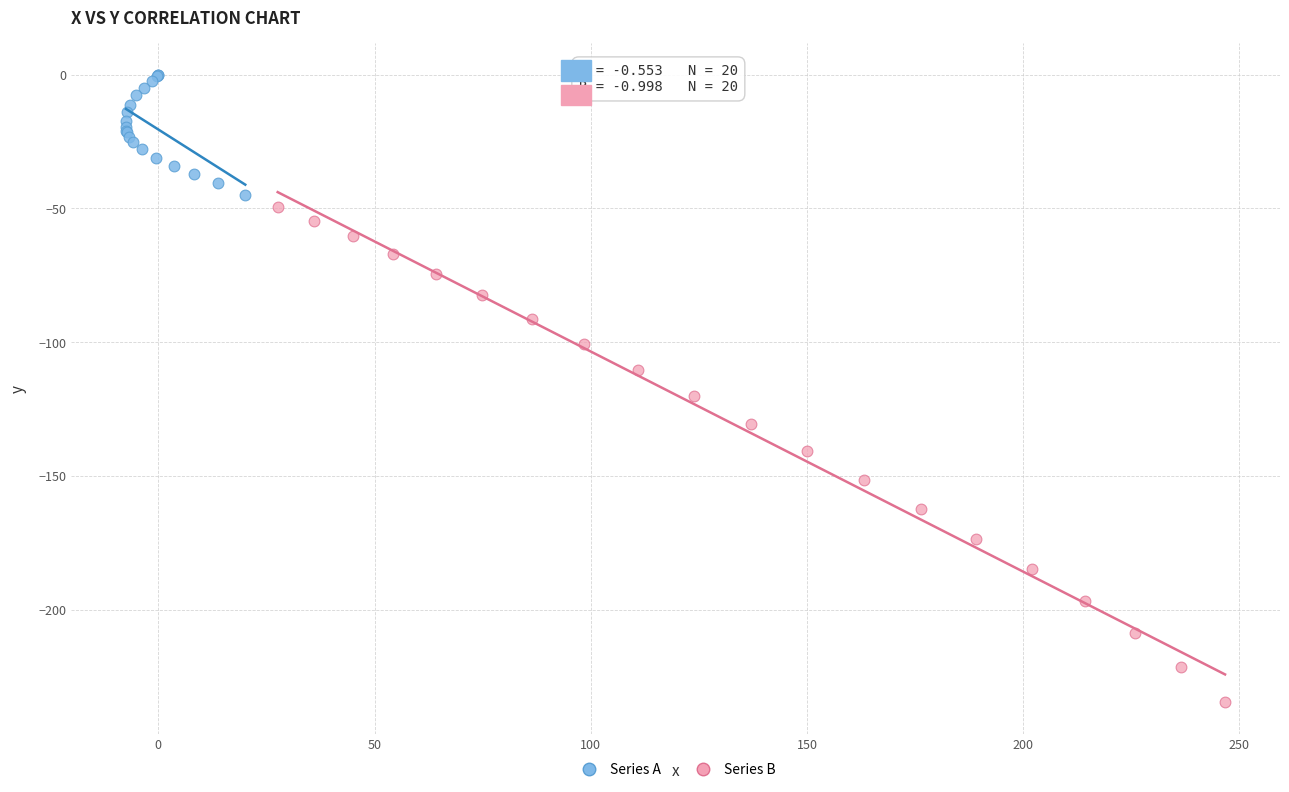

Which series reaches the minimum Y coordinate?

Series B